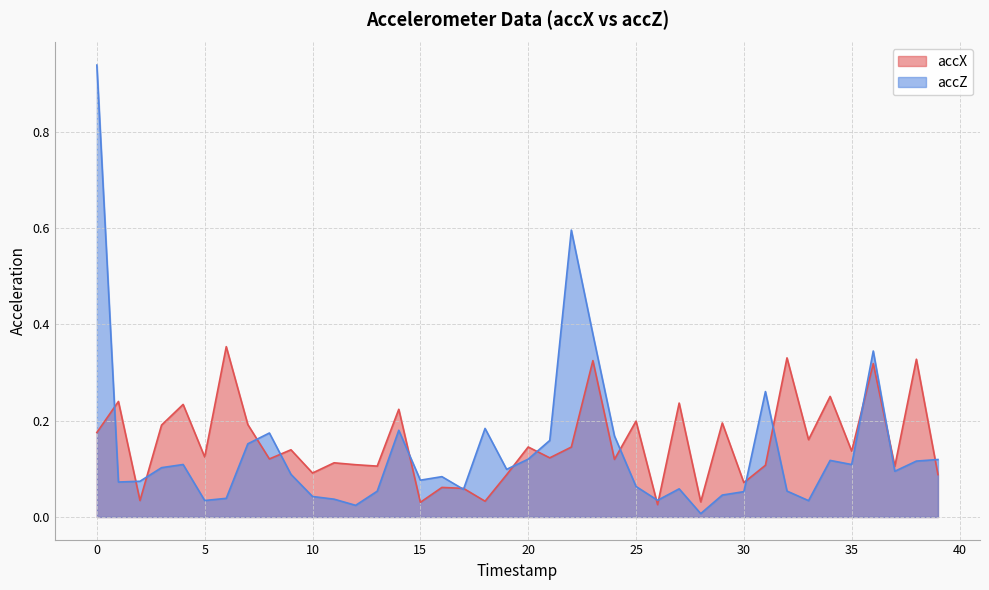

What is the average value of the accZ series?

0.1